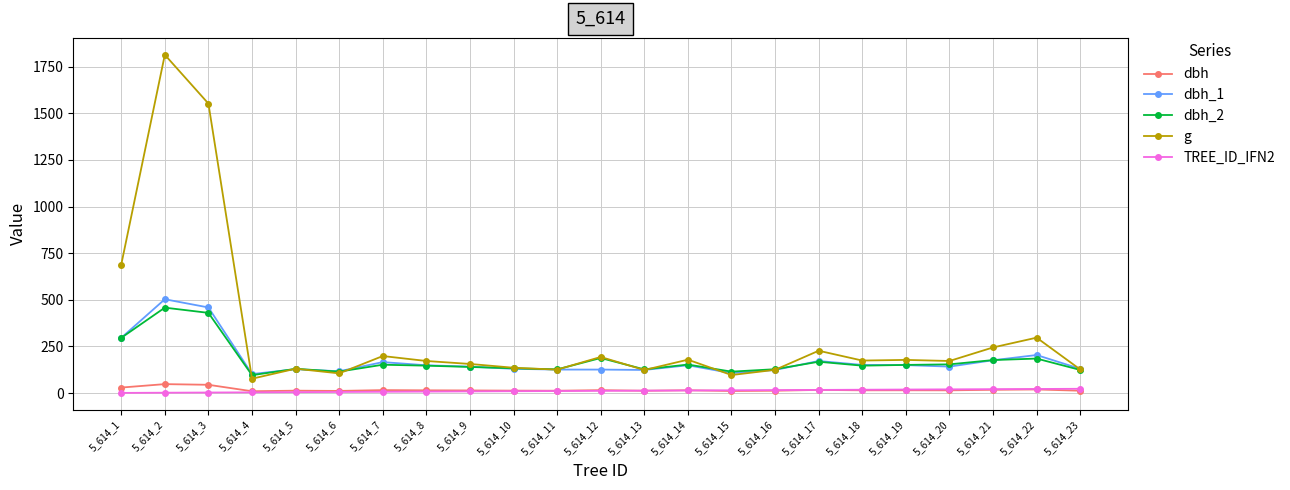

Which series has the largest range (max minus min)?

g